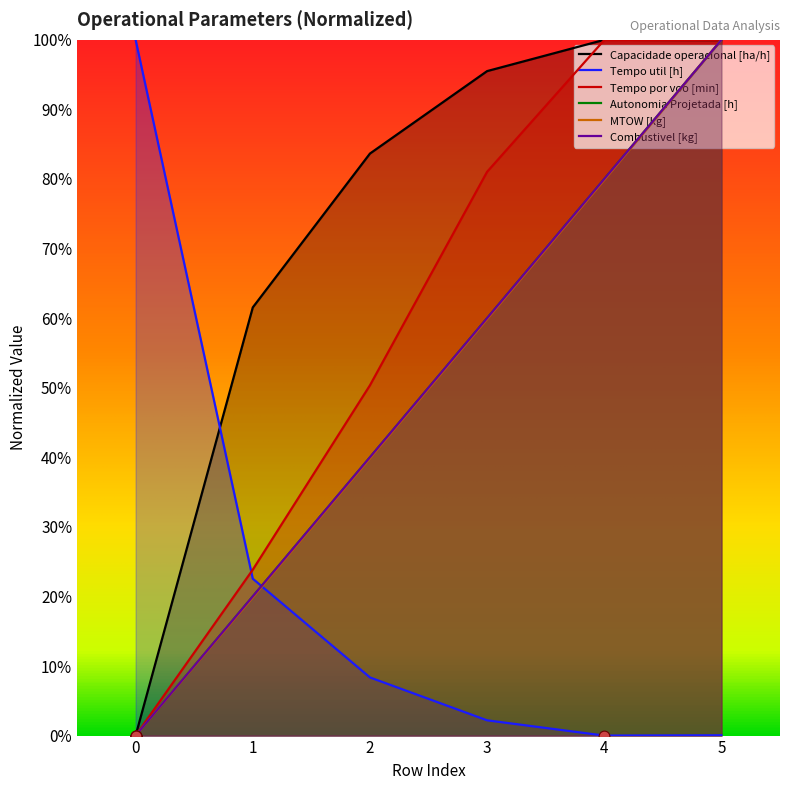

Which series has the largest total across all categories?

Capacidade operacional [ha/h]